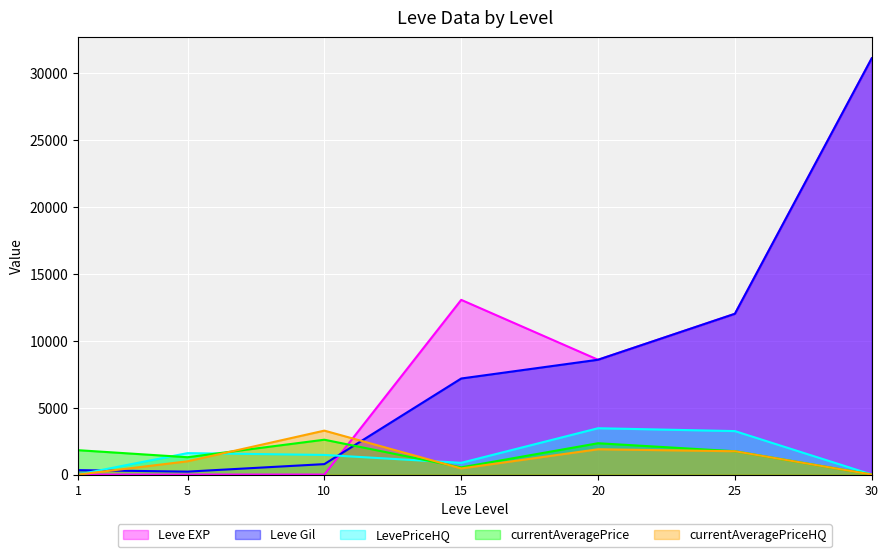

Which series changed the most between 10 and 15?

Leve EXP